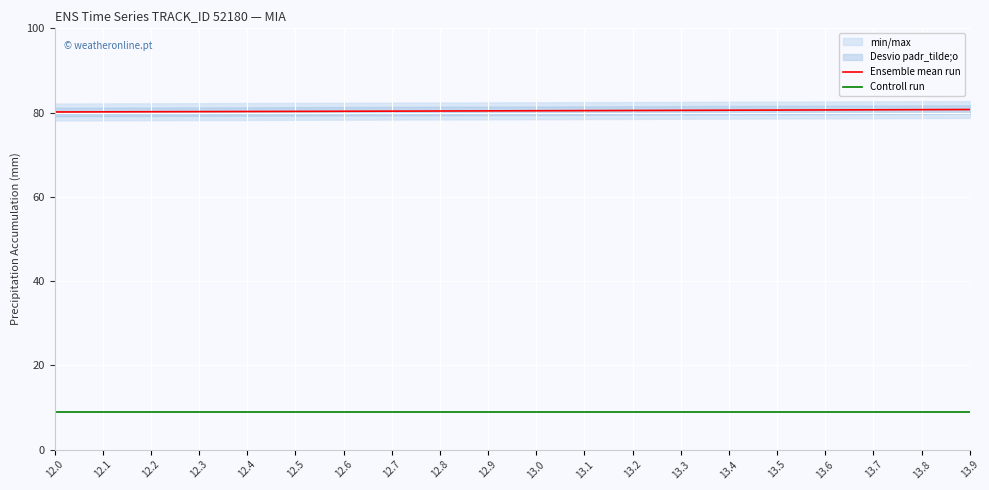

At which category is the sum across all series the highest?

13.9